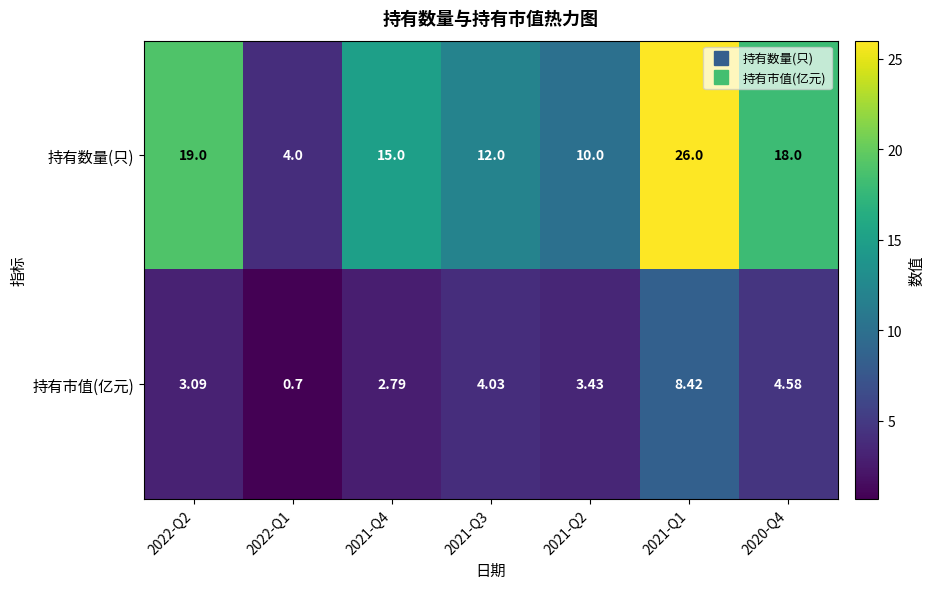

Rank the series by their average value, from lowest to highest.

持有市值(亿元), 持有数量(只)